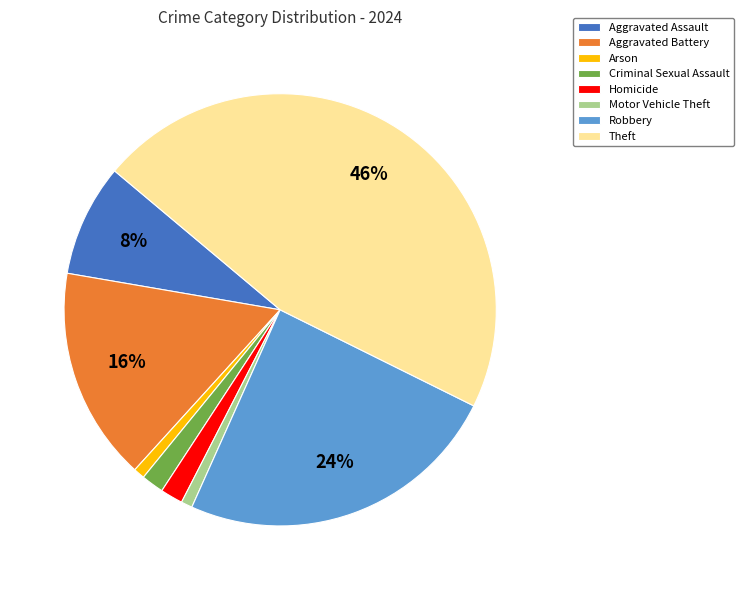

What percentage is the Motor Vehicle Theft slice, to the nearest percent?

1%